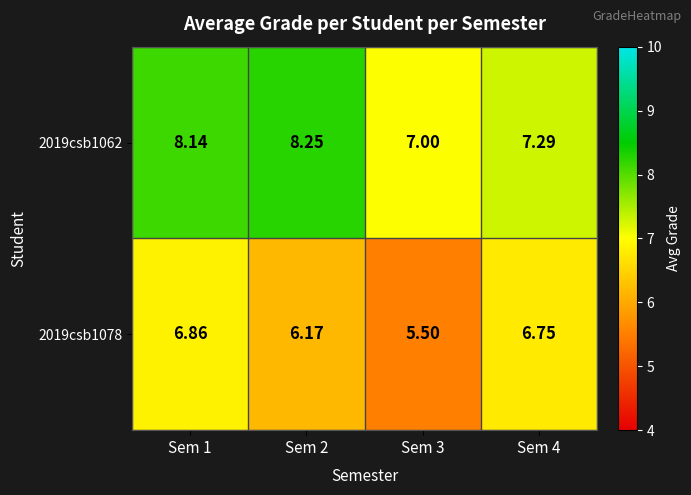

Which series has the widest spread of values?

2019csb1078